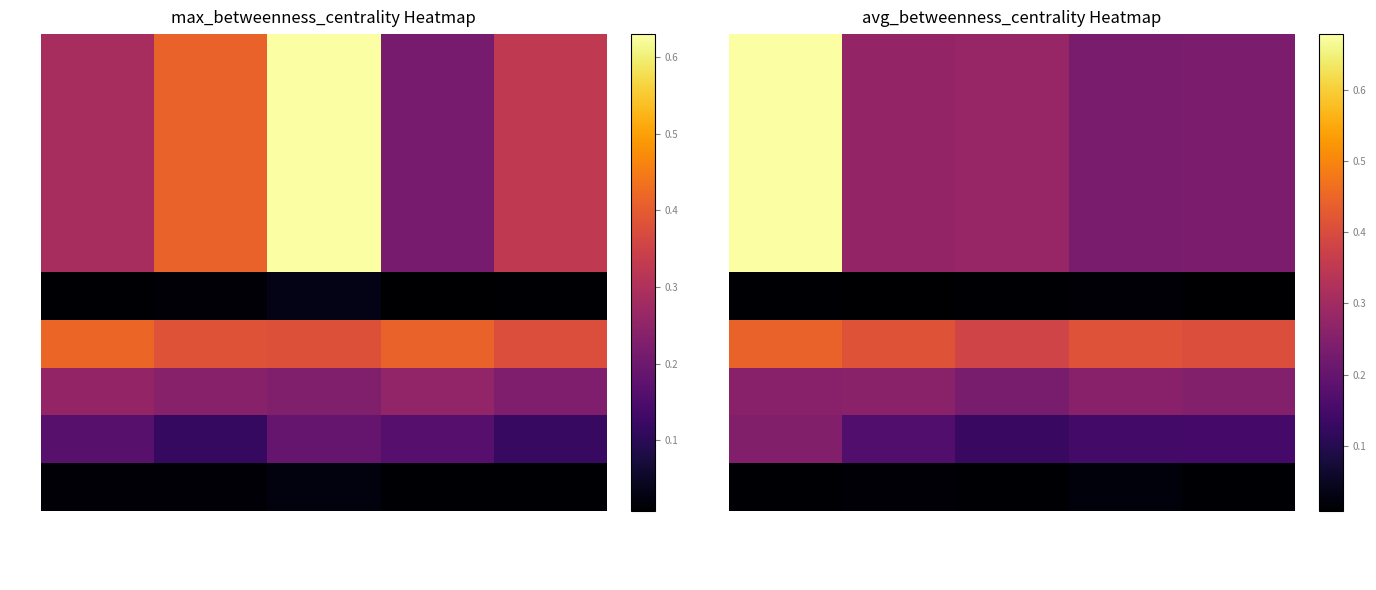

Is it true that row1 equals 0.4 at max_eigenvector?

False